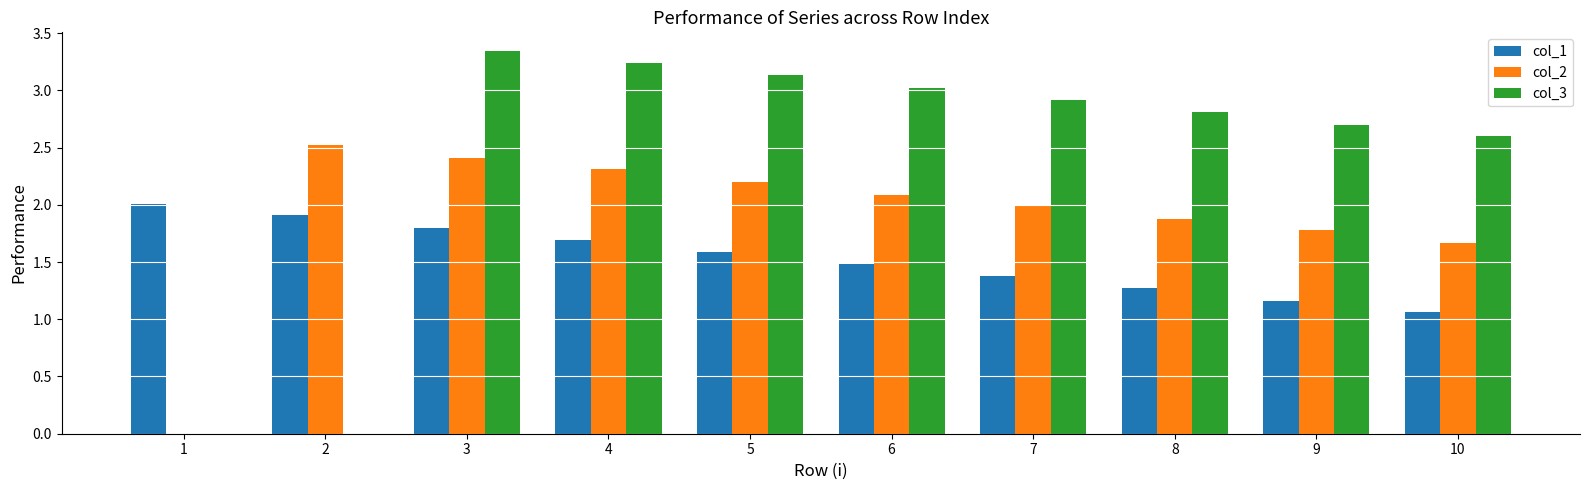

How many groups of bars are there?

10